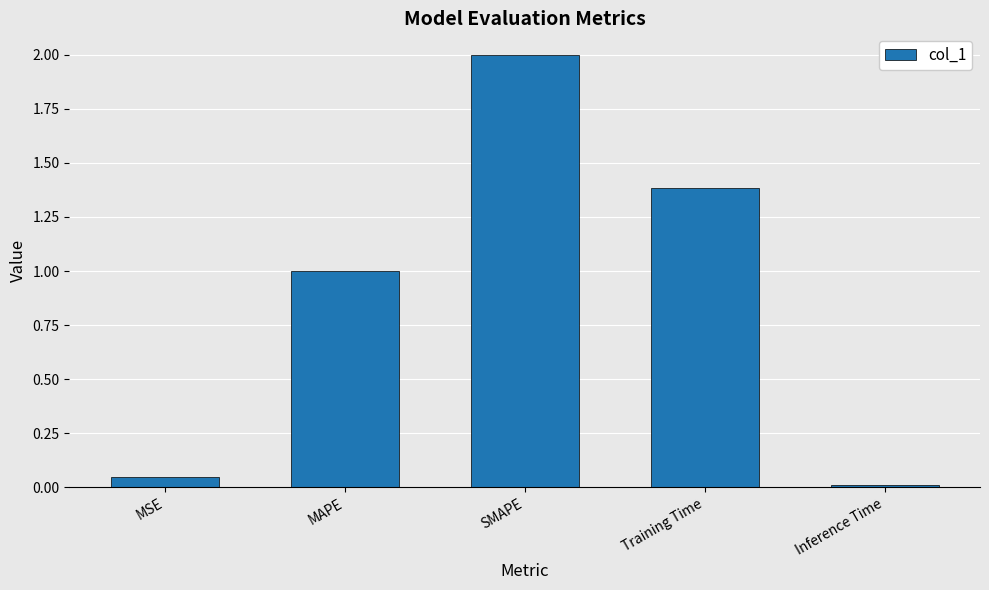

The value at Training Time is 1.4. True or false?

True